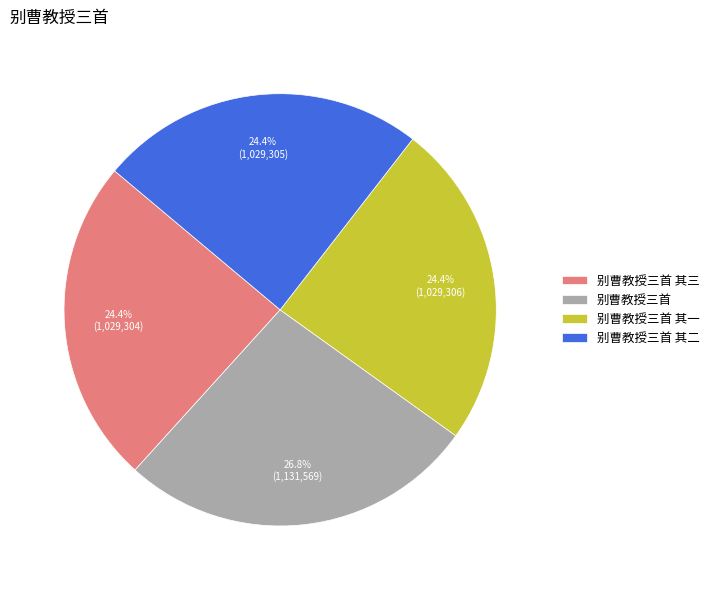

Which has a higher value, 别曹教授三首 其一 or 别曹教授三首?

别曹教授三首